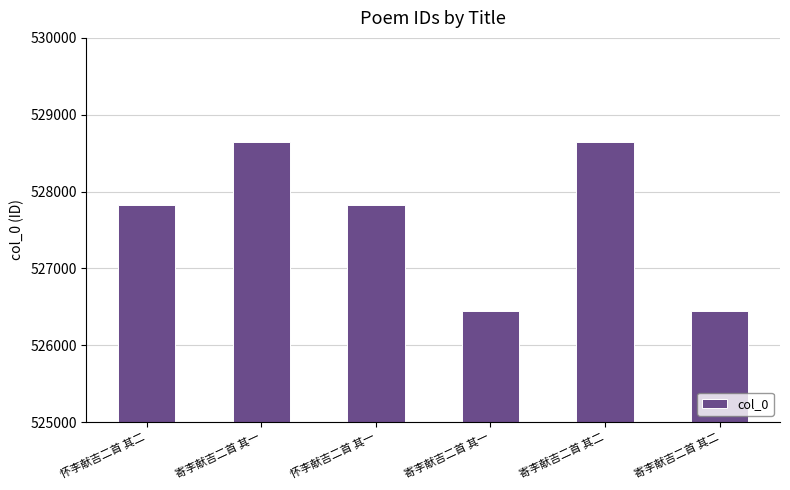

Rank the categories by value from lowest to highest.

寄李献吉二首 其一, 寄李献吉二首 其二, 怀李献吉二首 其一, 怀李献吉二首 其二, 寄李献吉二首 其一, 寄李献吉二首 其二